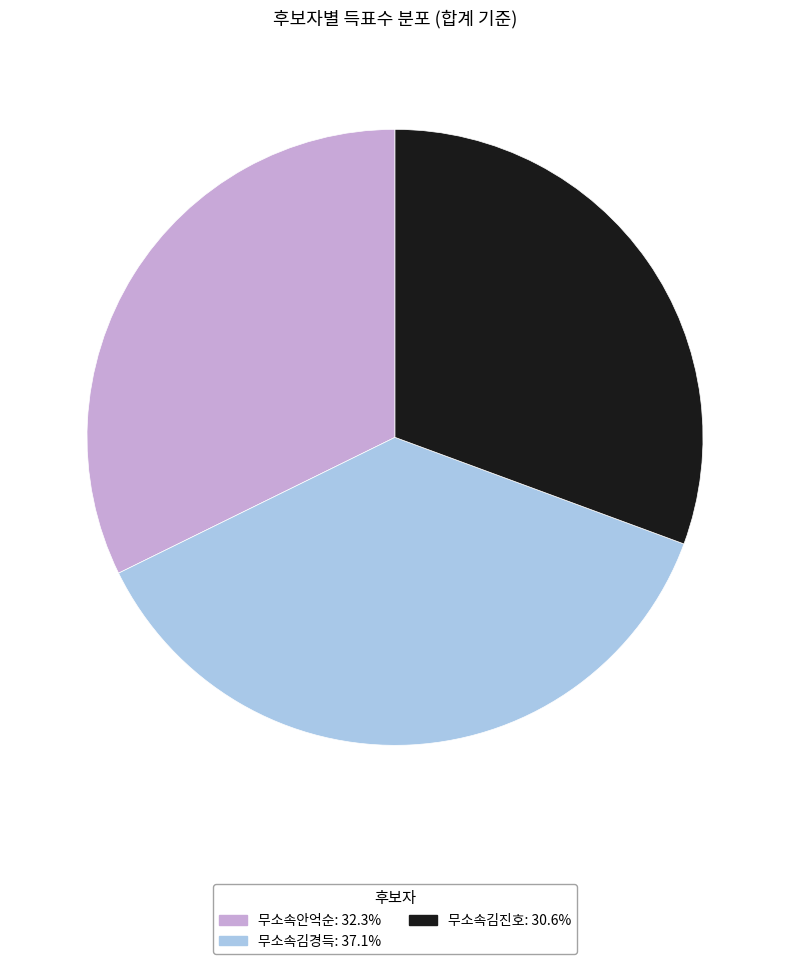

True or false: 무소속안억순 accounts for 32% of the total.

True